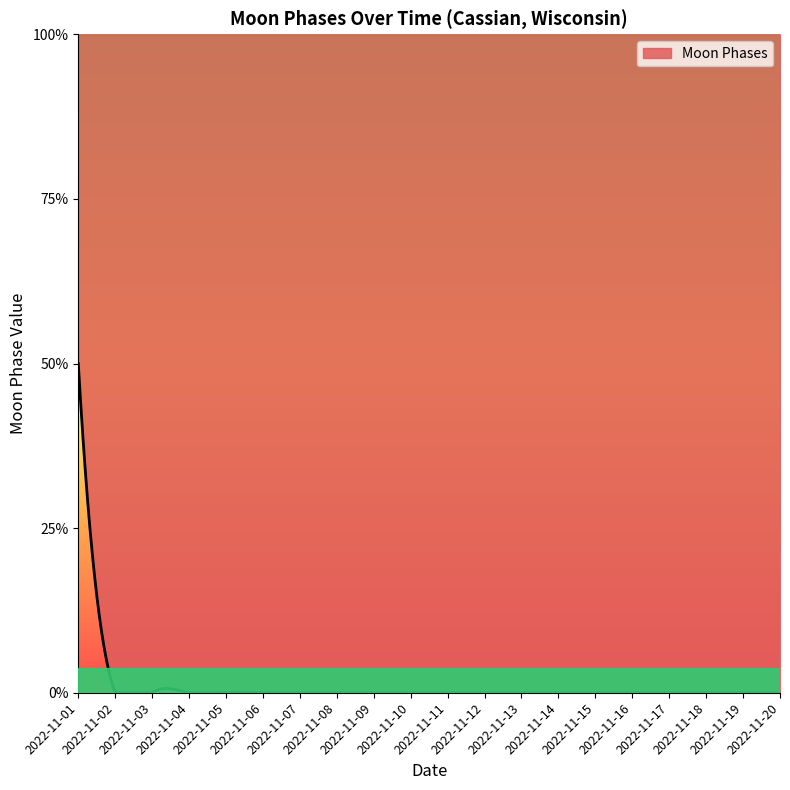

How many values are between 0 and 1?

19